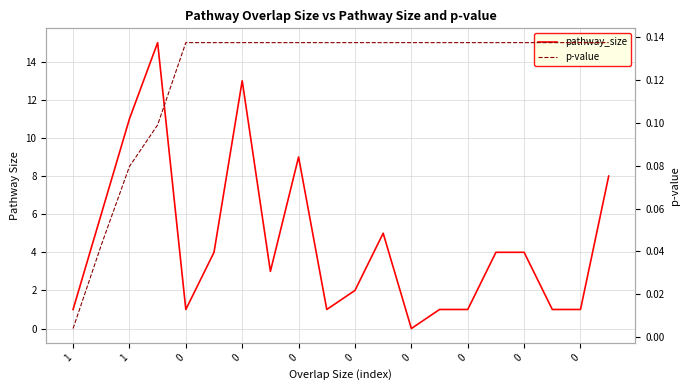

What is the spread (max minus min) of values at 12?

0.1